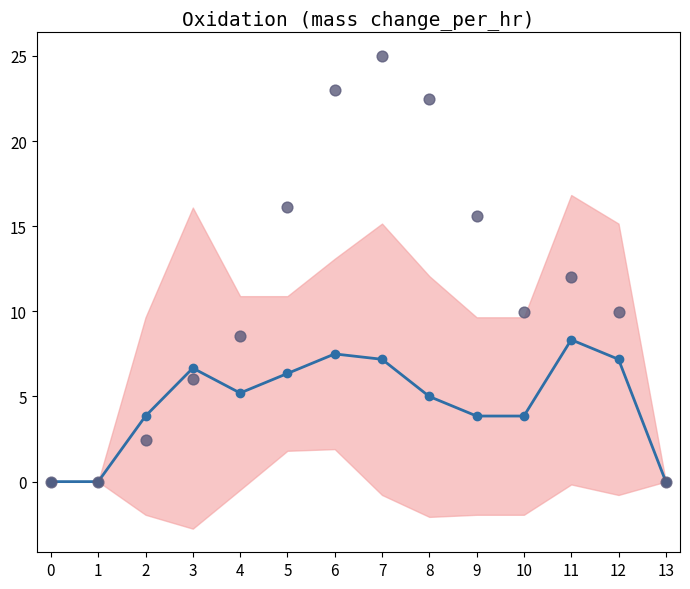

Is the value of mean signal at 7 greater than the value of observations at 11?

No